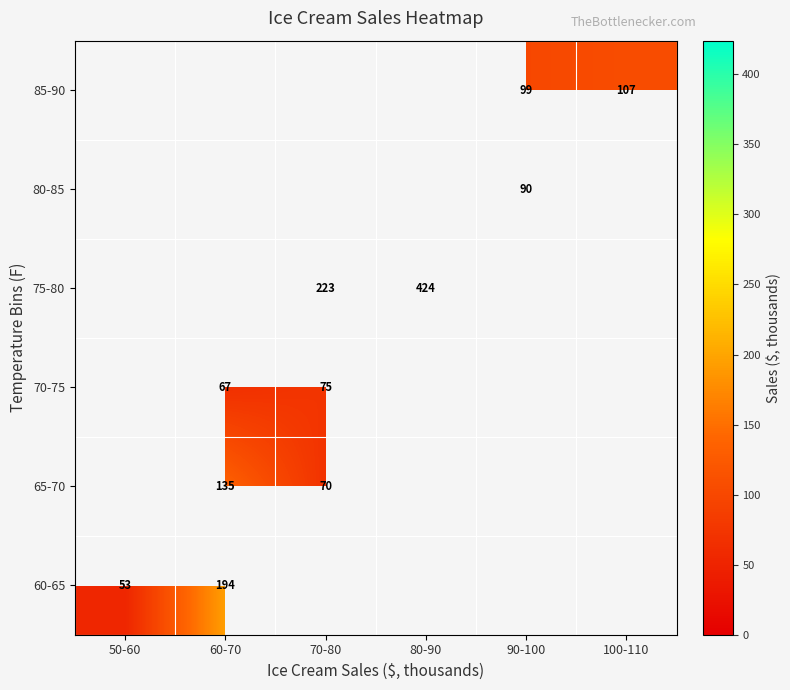

Is it true that 60-65 equals 53 at 50-60?

True